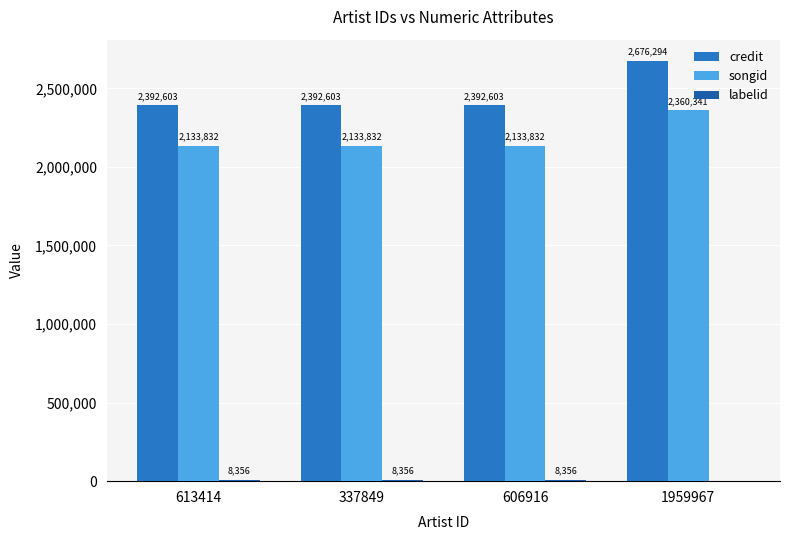

Is the value of credit at 613414 greater than the value of songid at 337849?

Yes